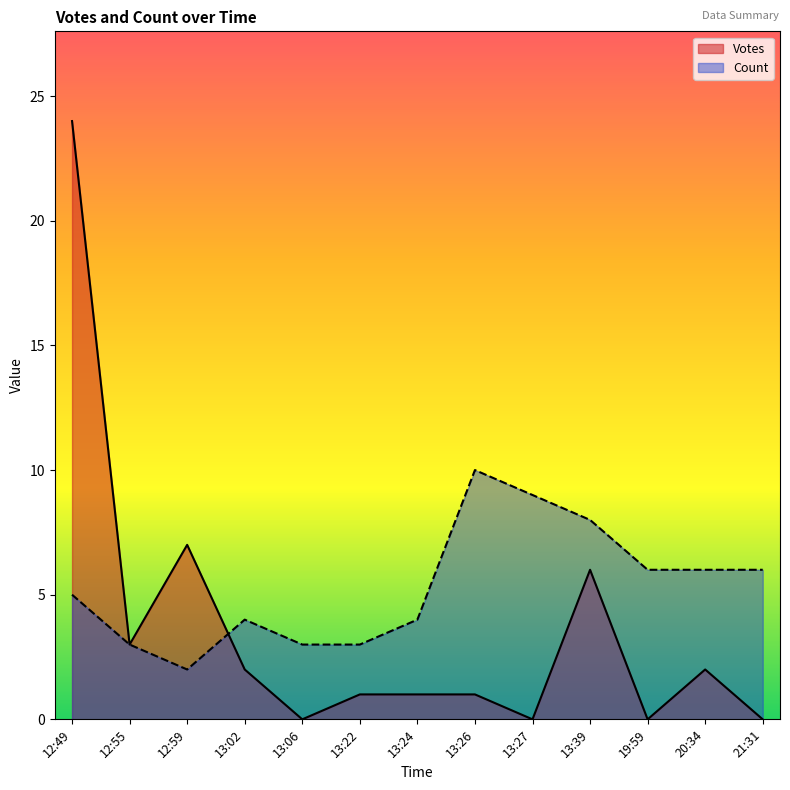

At which label is Votes closest to 7?

12:59